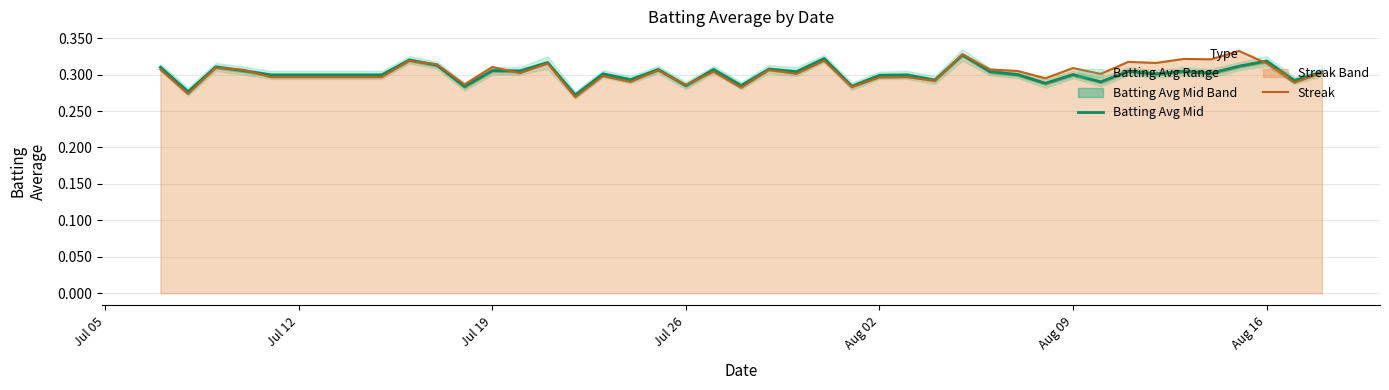

Between Jul 12 and 9, which is larger?

9